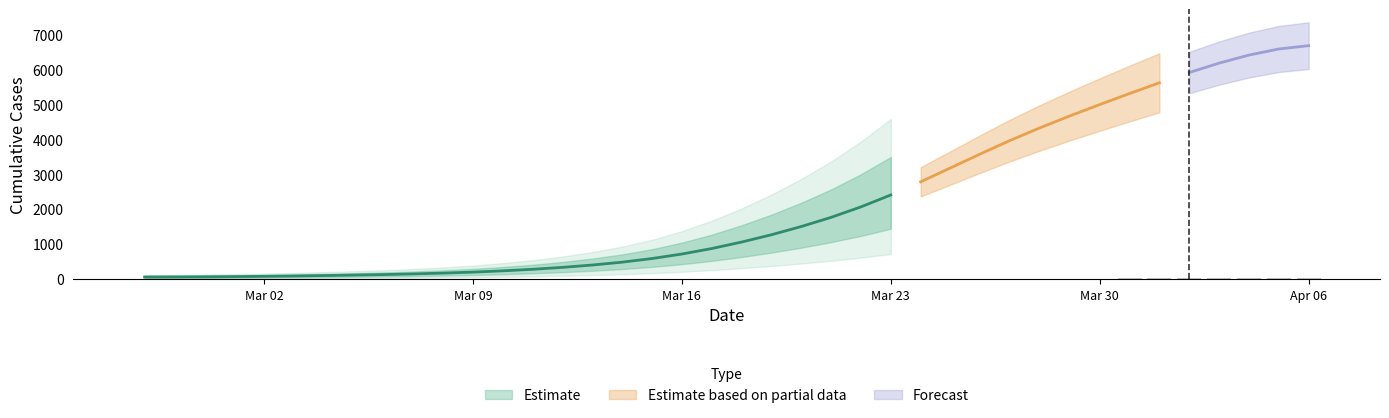

Rank the categories by value from highest to lowest.

2020-04-06, 2020-04-05, 2020-04-04, 2020-04-03, 2020-04-02, 2020-04-01, 2020-03-31, 2020-03-30, 2020-03-29, 2020-03-28, 2020-03-27, 2020-03-26, 2020-03-25, 2020-03-24, 2020-03-23, 2020-03-22, 2020-03-21, 2020-03-20, 2020-03-19, 2020-03-18, 2020-03-17, 2020-03-16, 2020-03-15, 2020-03-14, 2020-03-13, 2020-03-12, 2020-03-11, 2020-03-10, 2020-03-09, 2020-03-08, 2020-03-07, 2020-03-06, 2020-03-05, 2020-03-04, 2020-03-03, 2020-03-02, 2020-03-01, 2020-02-29, 2020-02-28, 2020-02-27